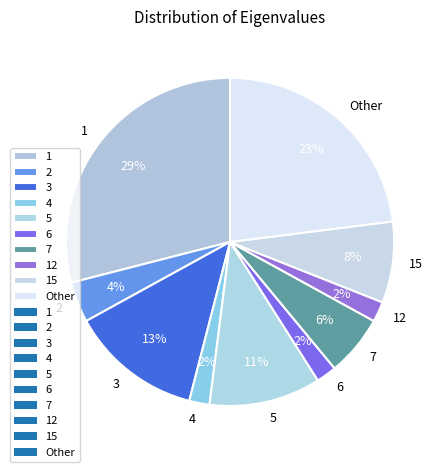

Does any single category account for the majority?

No